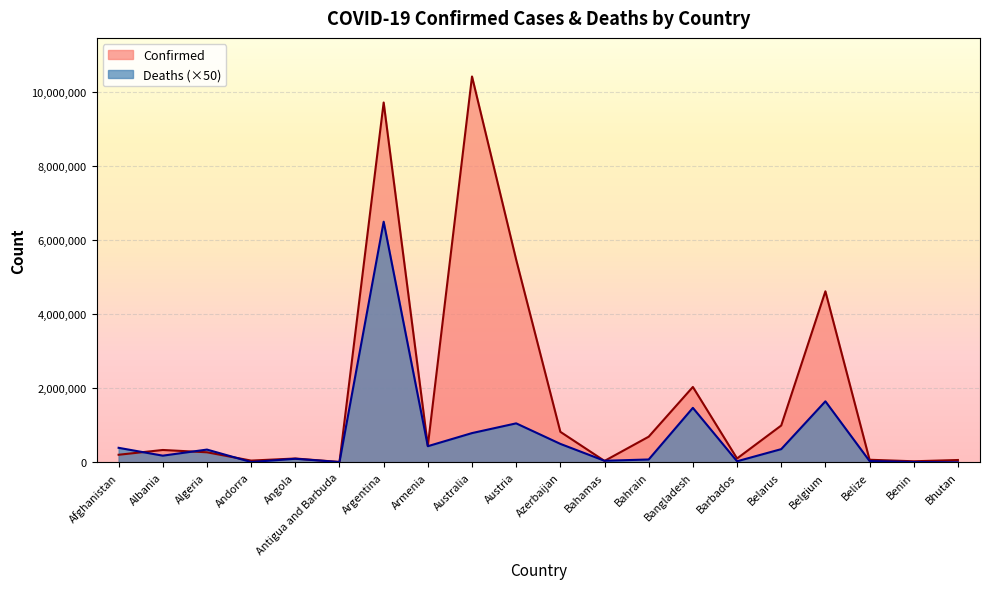

Does the chart display data point markers on the line(s)?

No